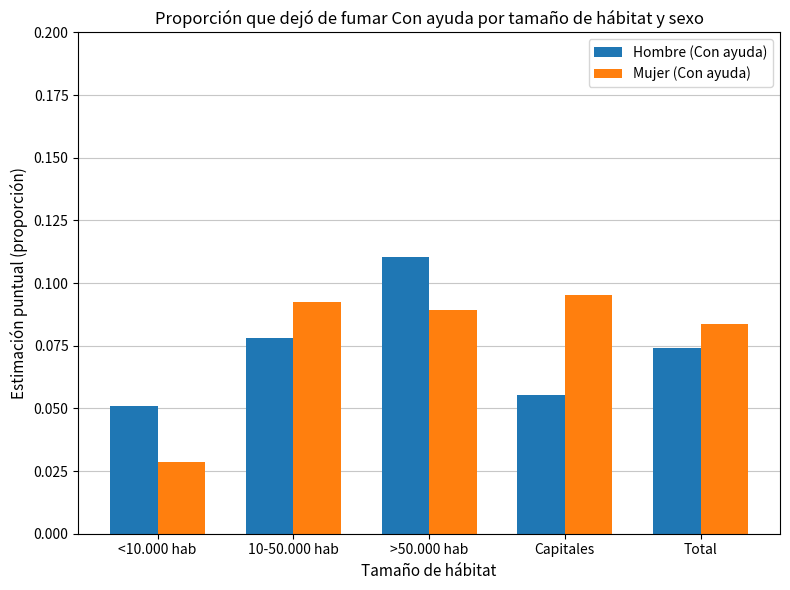

What are all the series names shown in the legend?

Hombre (Con ayuda), Mujer (Con ayuda)